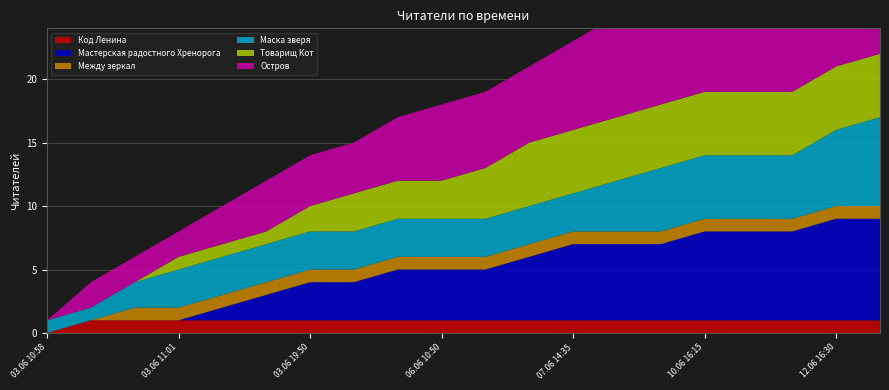

Reading left to right, what are all the values shown in this chart?

Код Ленина: 0	1	1	1	1	1	1	1	1	1	1	1	1	1	1	1	1	1	1	1
Мастерская радостного Хренорога: 0	0	0	0	1	2	3	3	4	4	4	5	6	6	6	7	7	7	8	8
Между зеркал: 0	0	1	1	1	1	1	1	1	1	1	1	1	1	1	1	1	1	1	1
Маска зверя: 1	1	2	3	3	3	3	3	3	3	3	3	3	4	5	5	5	5	6	7
Товарищ Кот: 0	0	0	1	1	1	2	3	3	3	4	5	5	5	5	5	5	5	5	5
Остров: 0	2	2	2	3	4	4	4	5	6	6	6	7	8	9	10	11	11	12	13